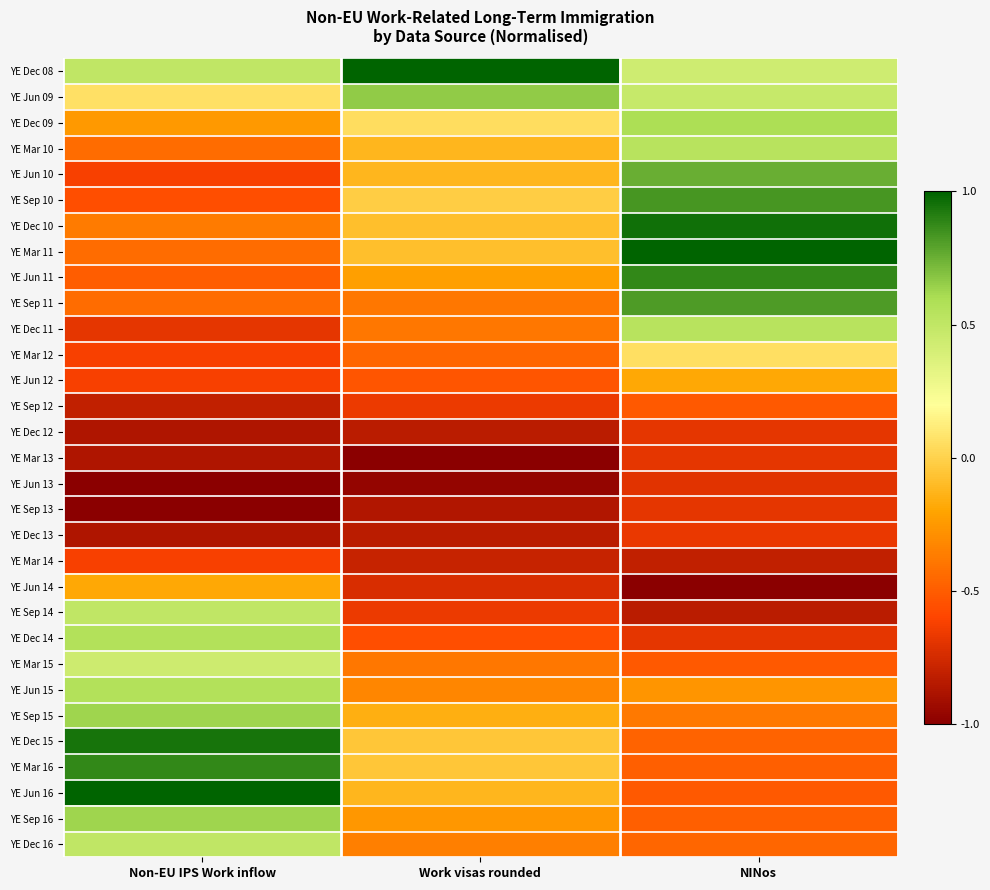

What is the difference between the highest and lowest values at NINos?

2.0